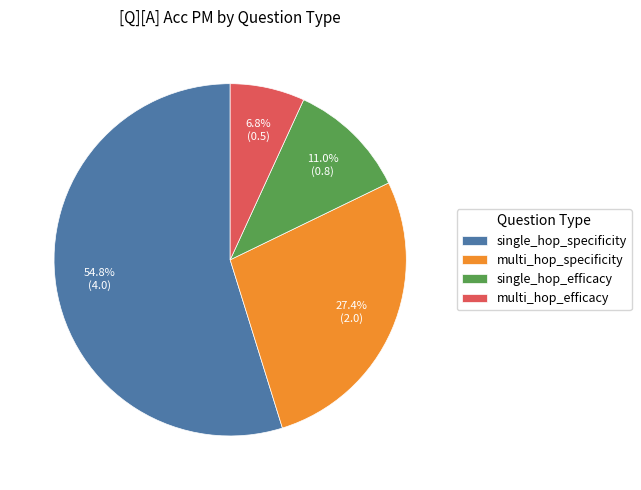

How much of the chart is everything except multi_hop_efficacy?

93.2%